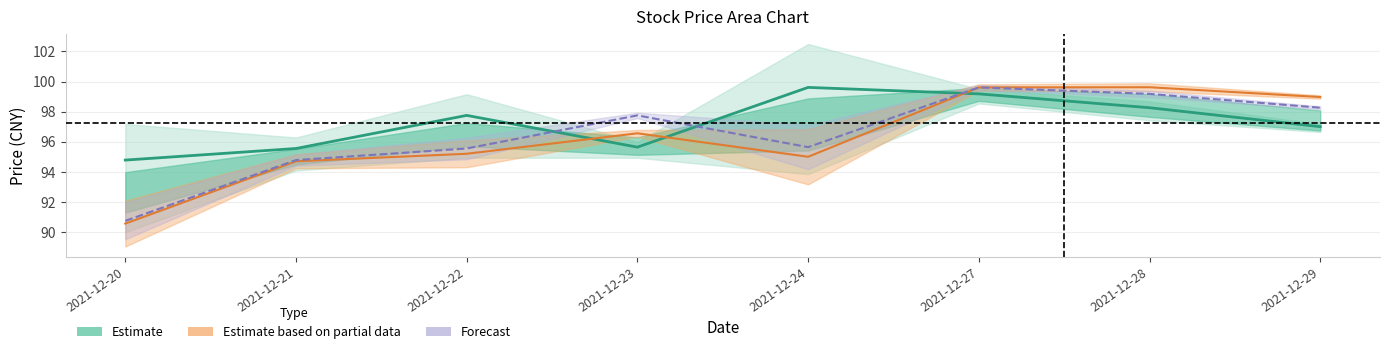

Between which two adjacent categories do Estimate based on partial data and Estimate first intersect?

2021-12-22 and 2021-12-23